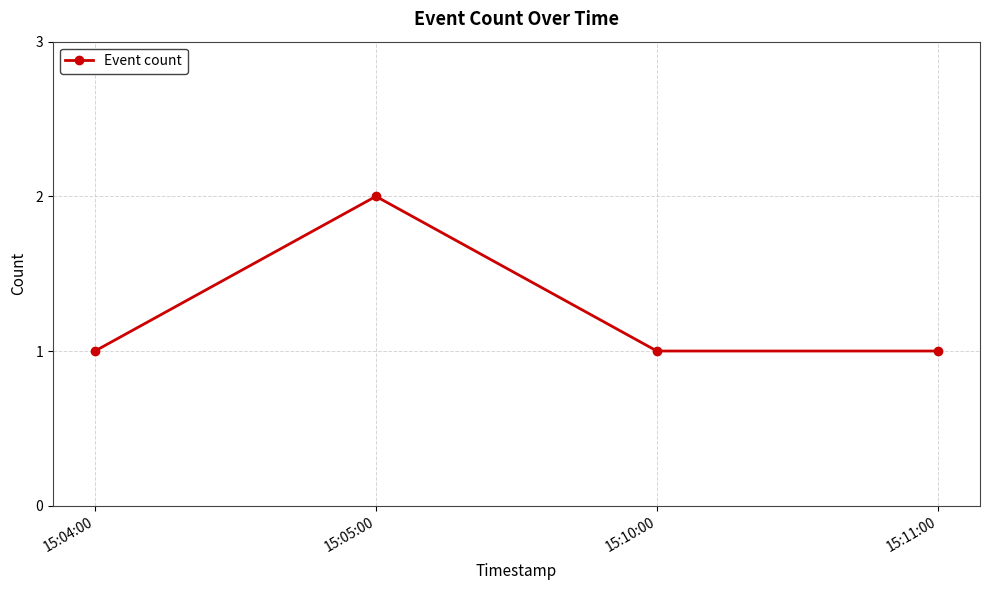

What is the label of the 4th point from the right?

15:04:00